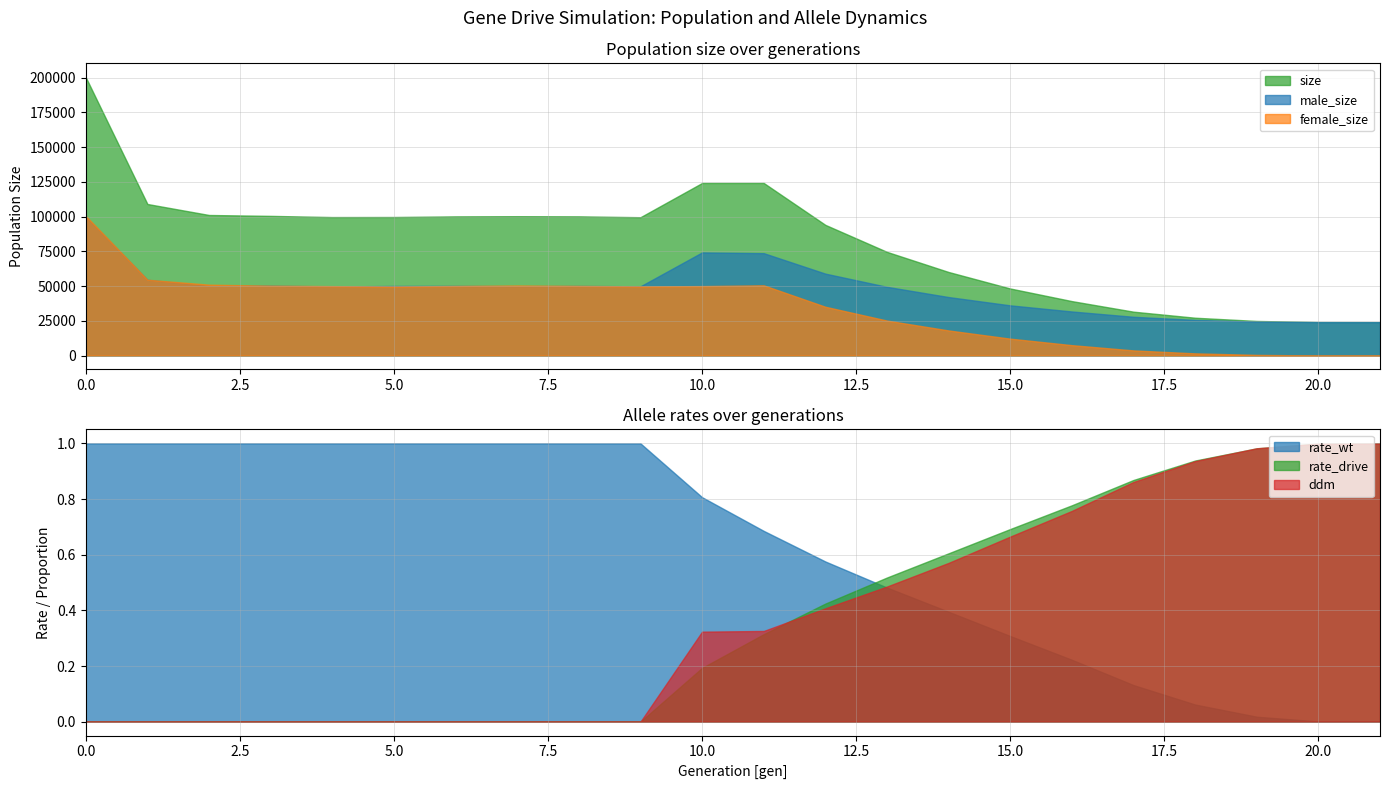

Which has a higher value, 18 or 16?

16